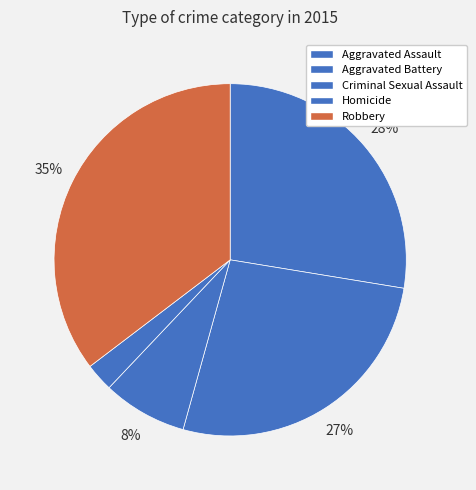

To the nearest percent, what portion does Aggravated Assault represent?

28%